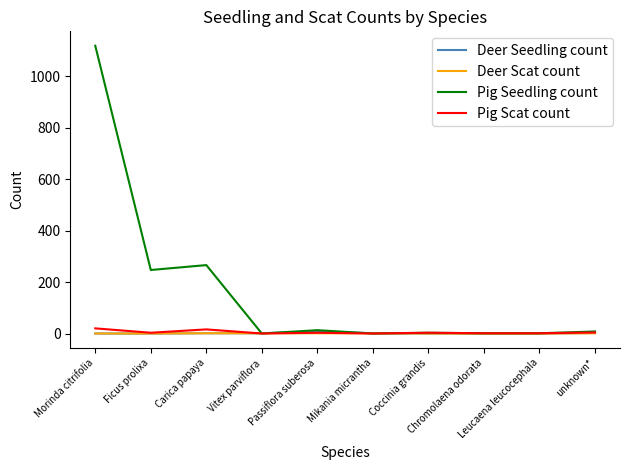

Which series has the largest range (max minus min)?

Pig Seedling count